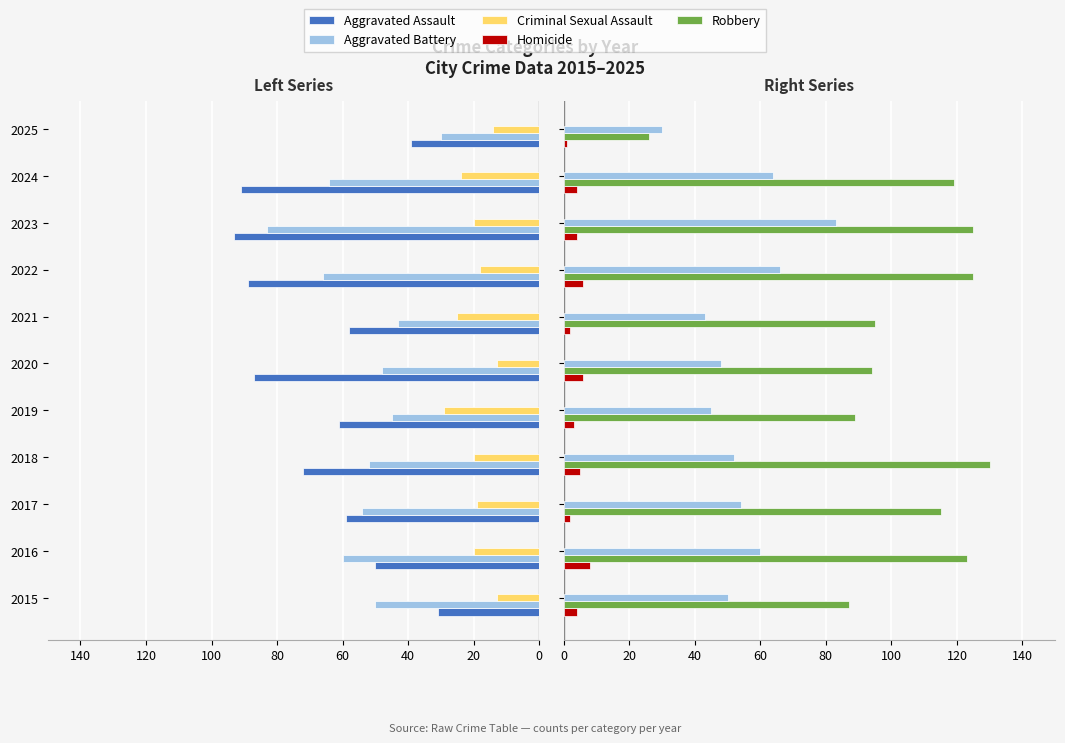

Is the value of Homicide at 2019 greater than the value of Aggravated Battery at 2024?

No